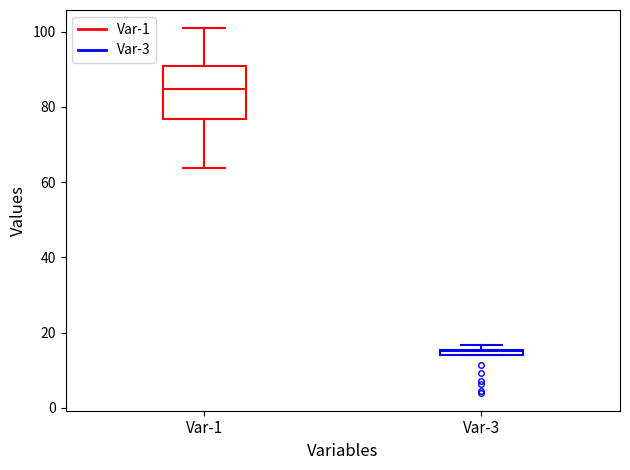

Where is the upper edge of the box for Var-3 on the y-axis? The values are not printed on the chart, so give them approximately, as read against the axis.

16